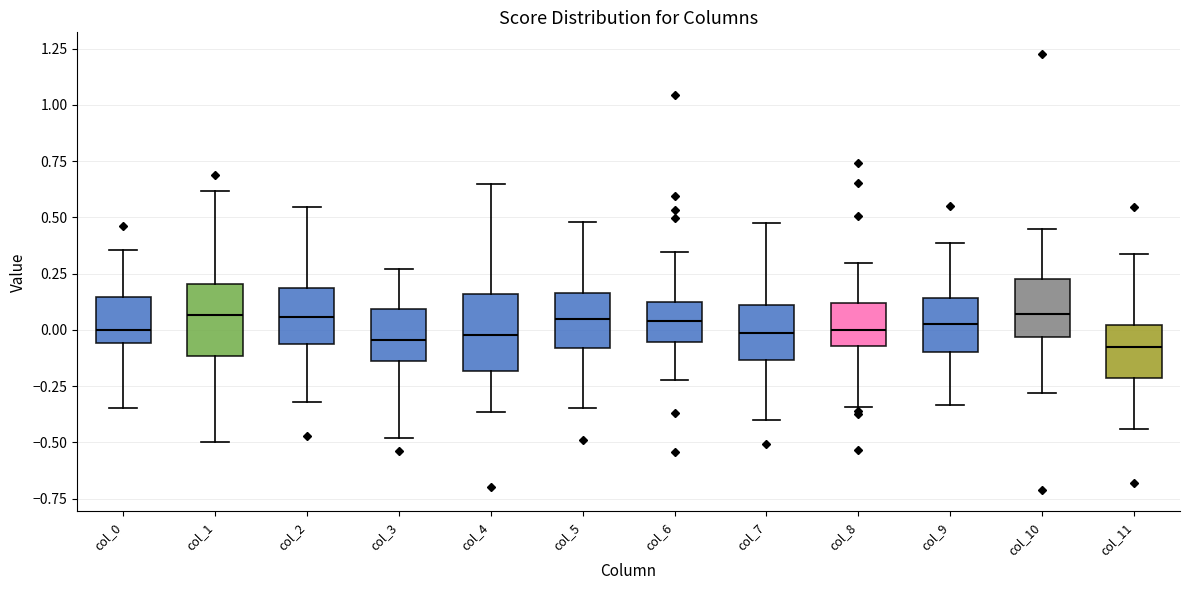

Where is the lower edge of the box for col_1 on the y-axis? The values are not printed on the chart, so give them approximately, as read against the axis.

-0.10